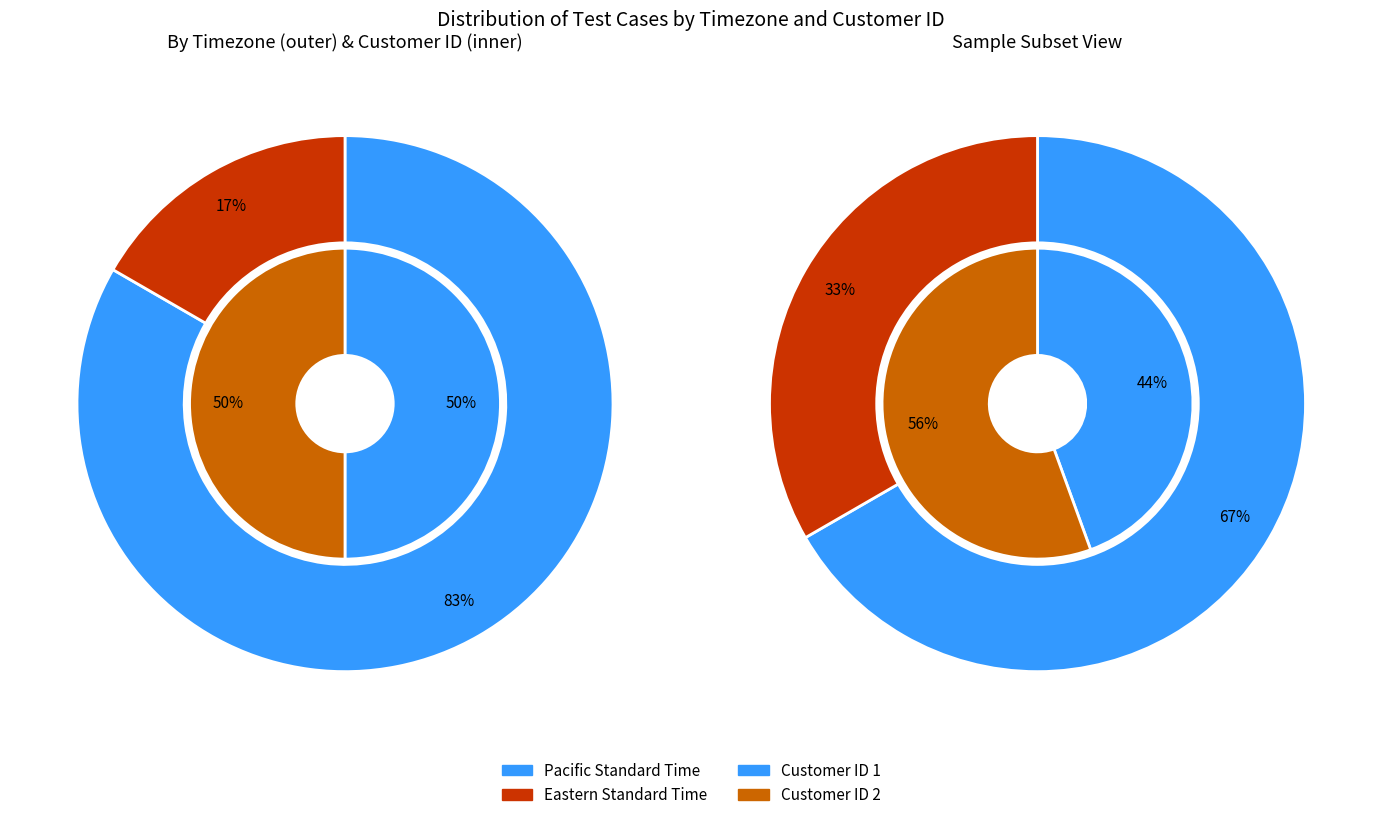

The Pacific Standard Time slice represents 97% of the pie. True or false?

False